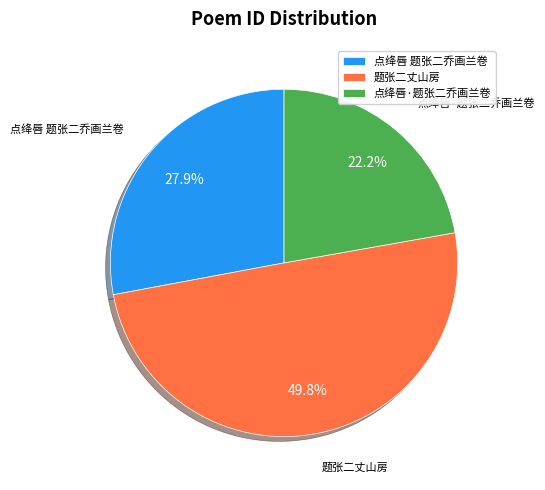

Is it true that 题张二丈山房 is 50% of the pie?

True